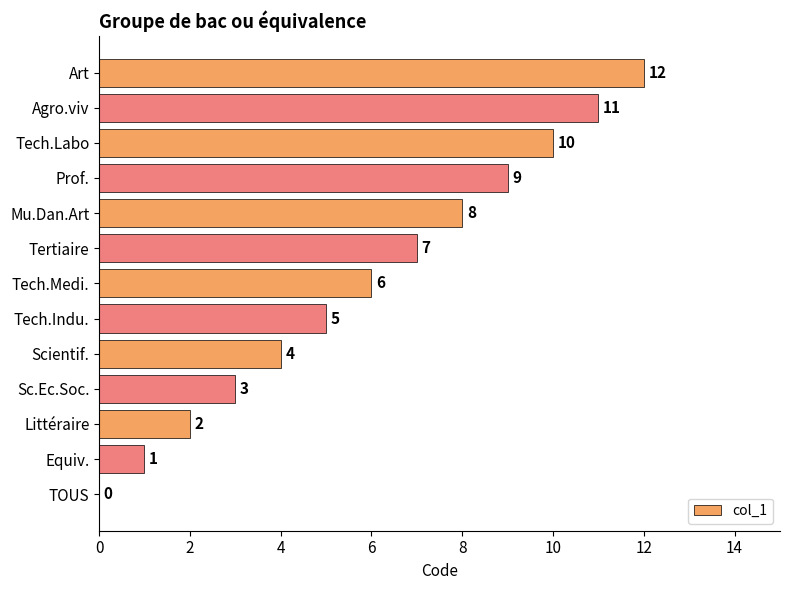

Where is the data nearest to the value 6?

Tech.Medi.